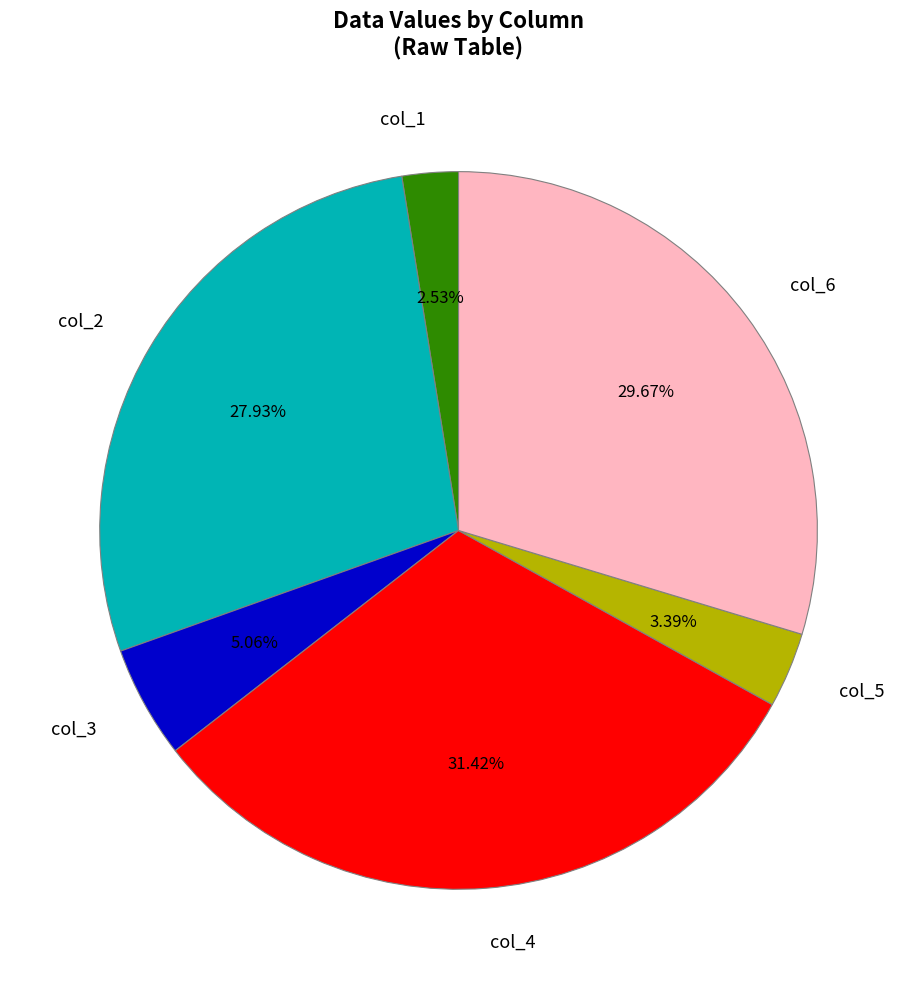

How many slices are in this pie chart?

6